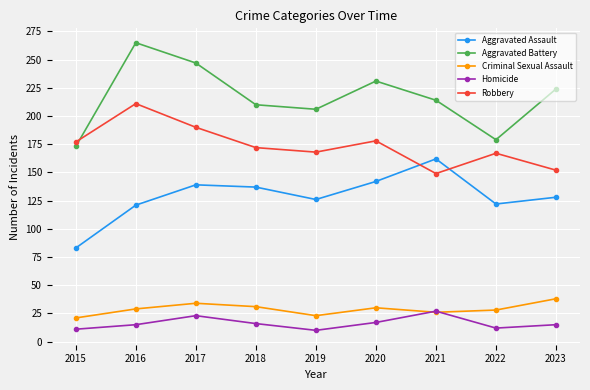

True or false: Aggravated Assault has a value of 236 at 2018.

False